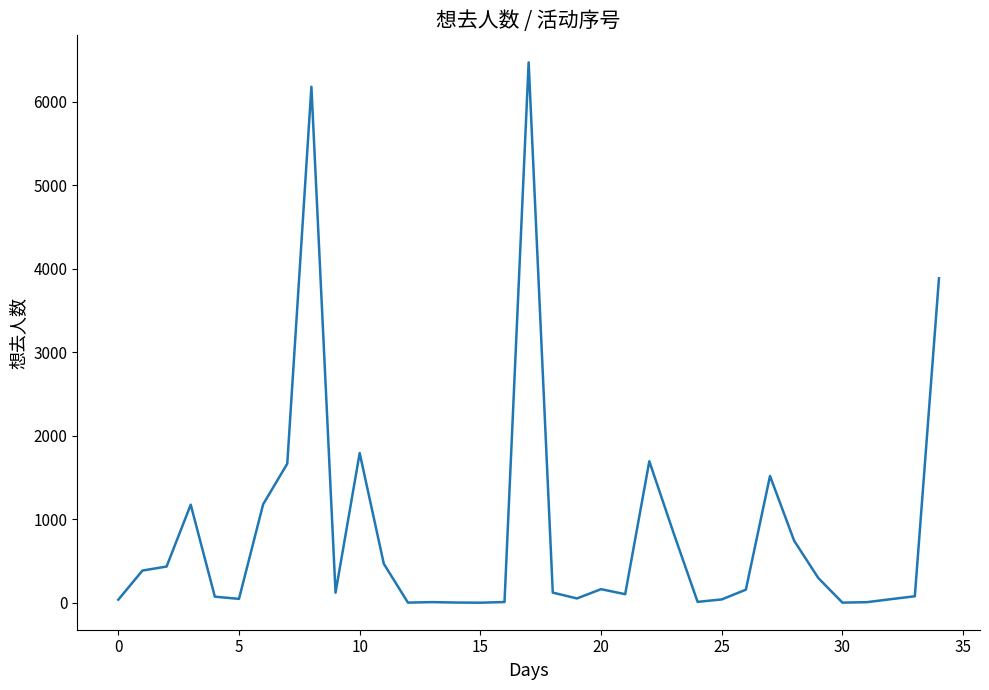

What is the difference between the maximum and minimum values?

6471